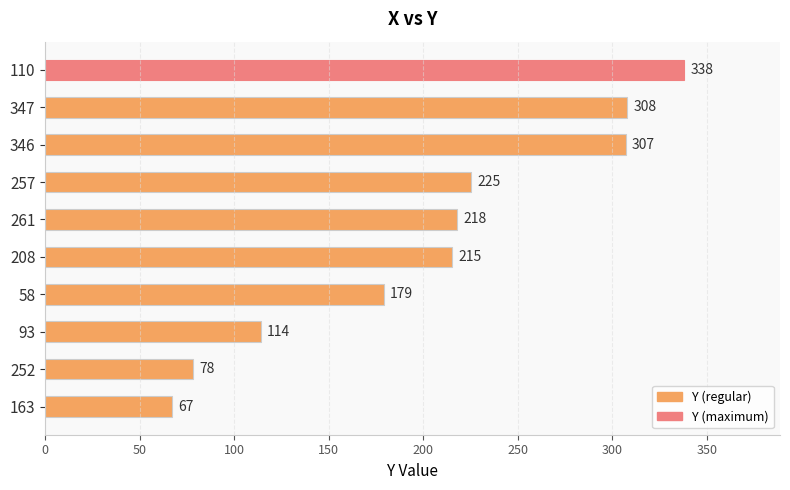

Between 110 and 261, which is larger?

110